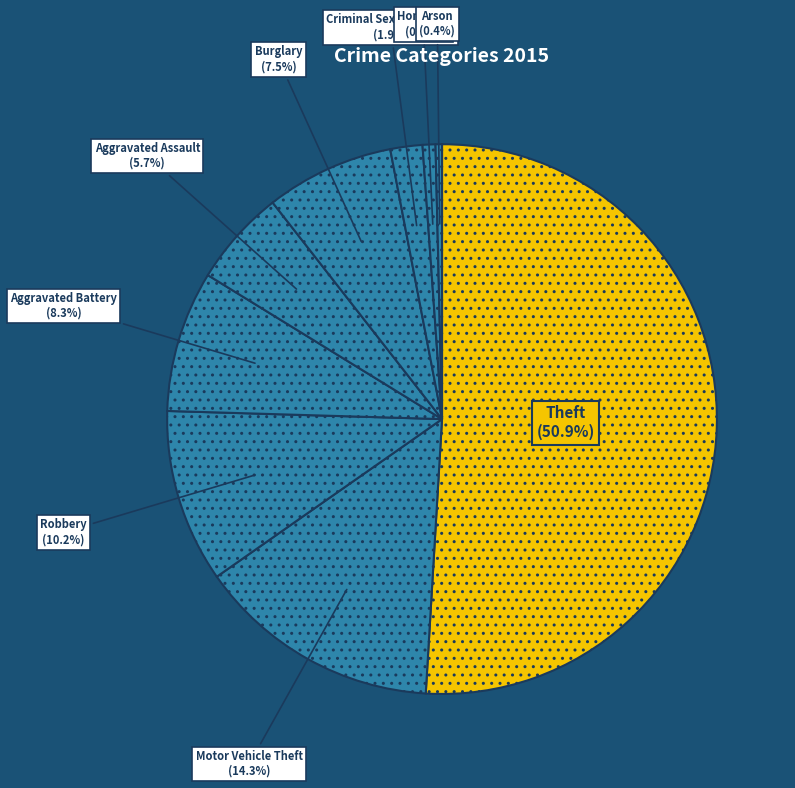

Does Theft account for over 50% of the chart?

Yes